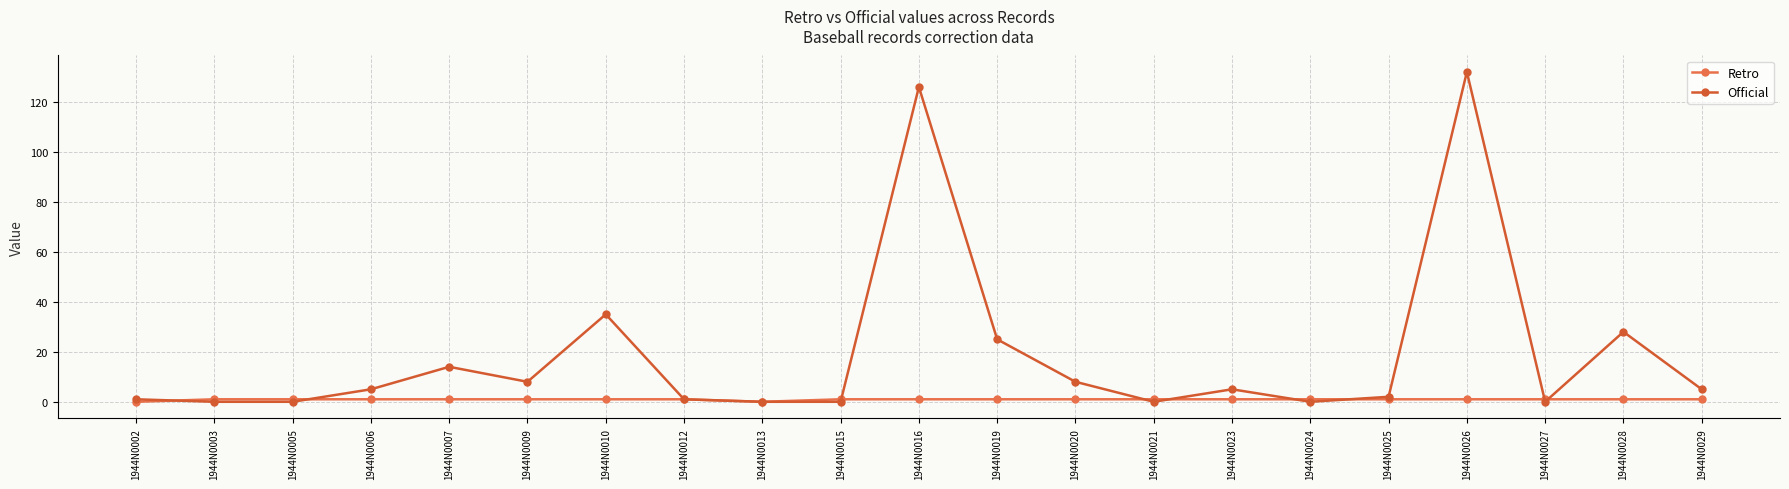

What is the difference between the maximum and minimum values in the Official series?

132